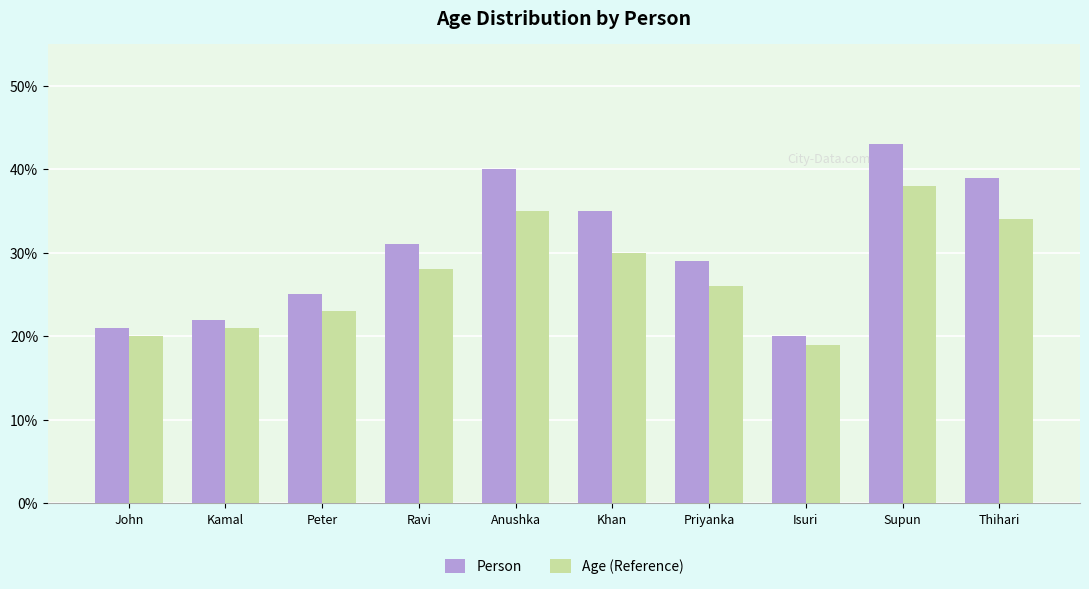

What are all the series names shown in the legend?

Person, Age (Reference)